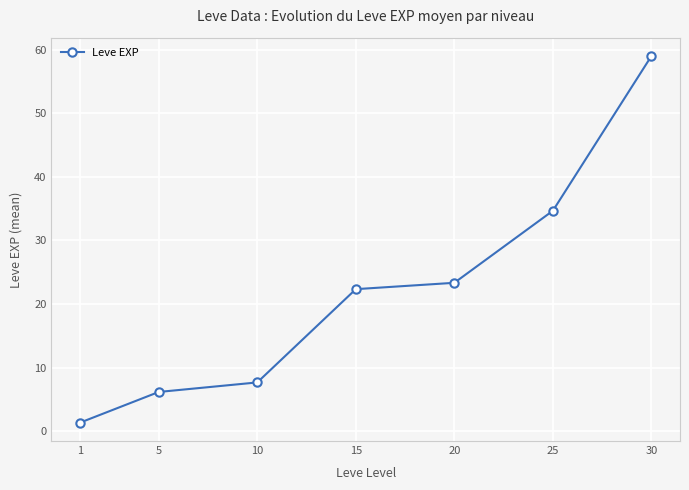

Count the number of categories in the chart.

7